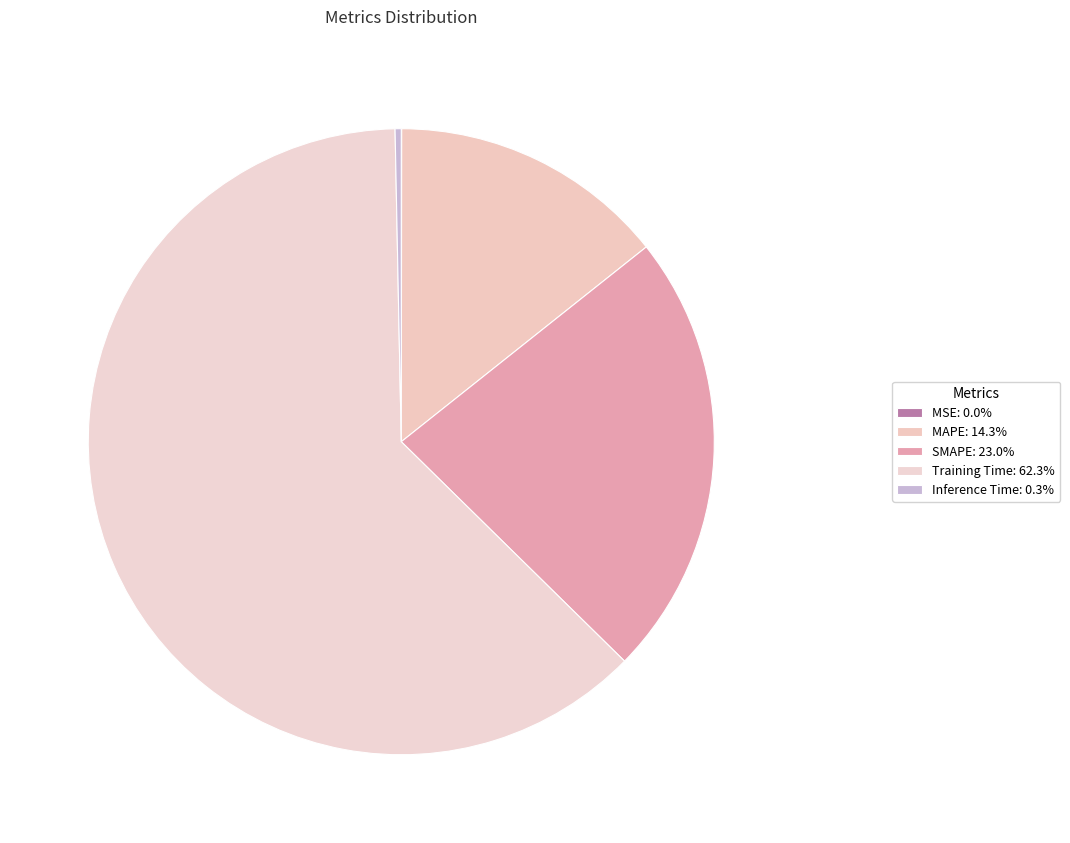

To the nearest percent, what is the average slice percentage?

20%